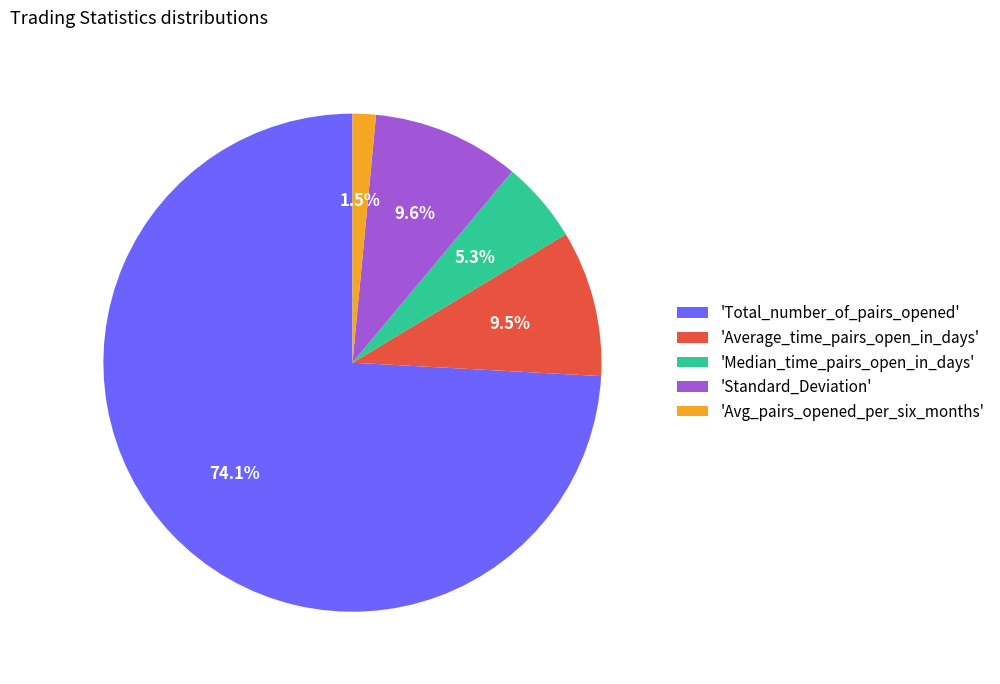

Does 'Total_number_of_pairs_opened' represent more than half of the total?

Yes